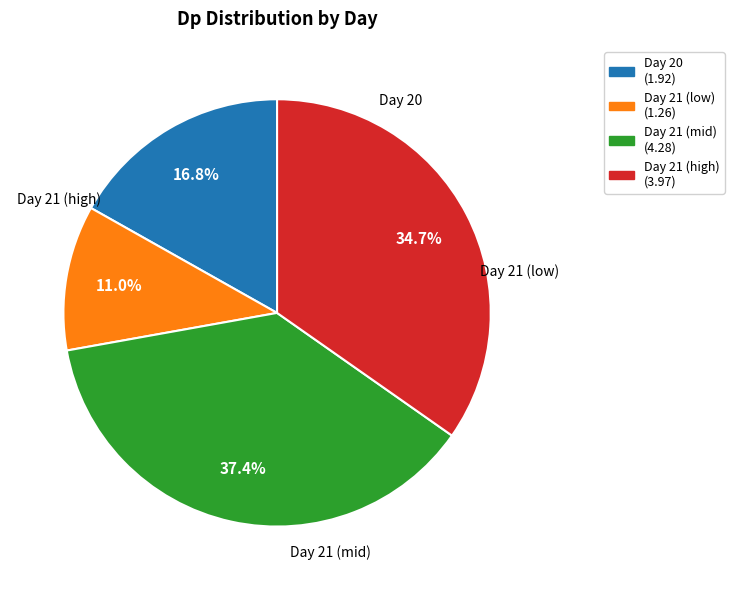

Is there any slice that represents more than half of the pie?

No